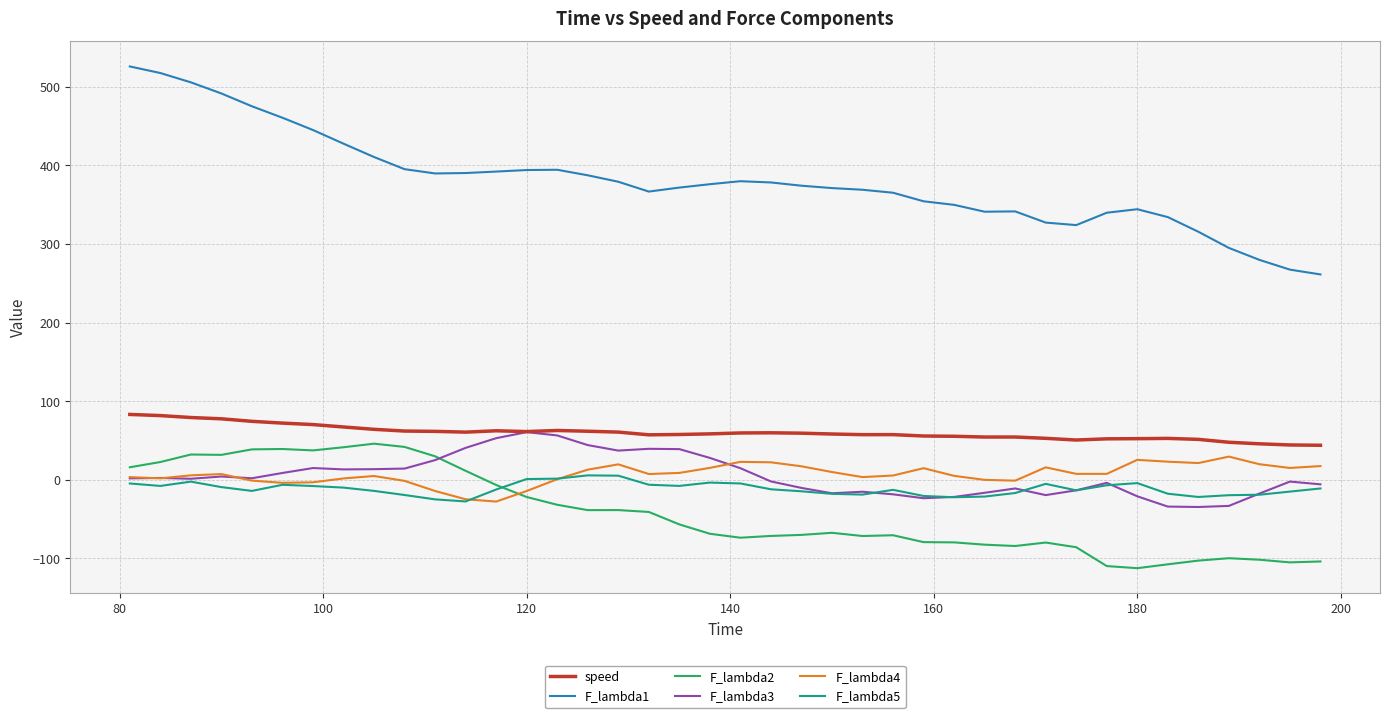

What is the maximum value for F_lambda2?

46.1